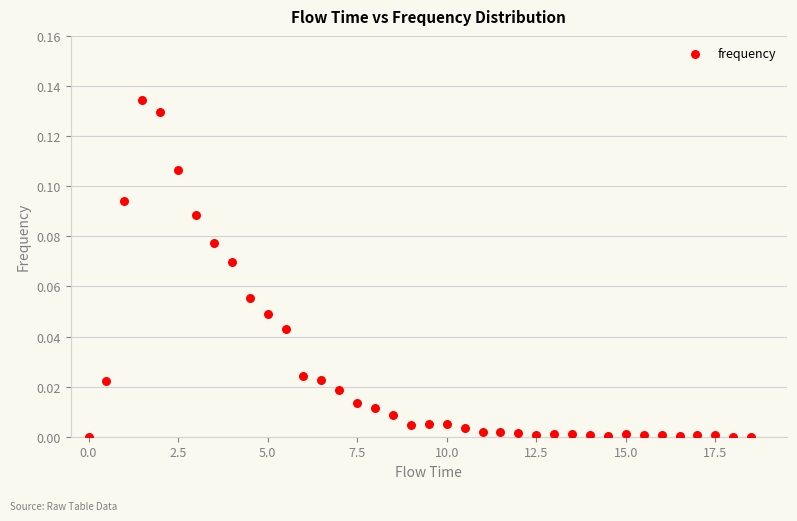

What is the range of X values (max minus min)?

18.5